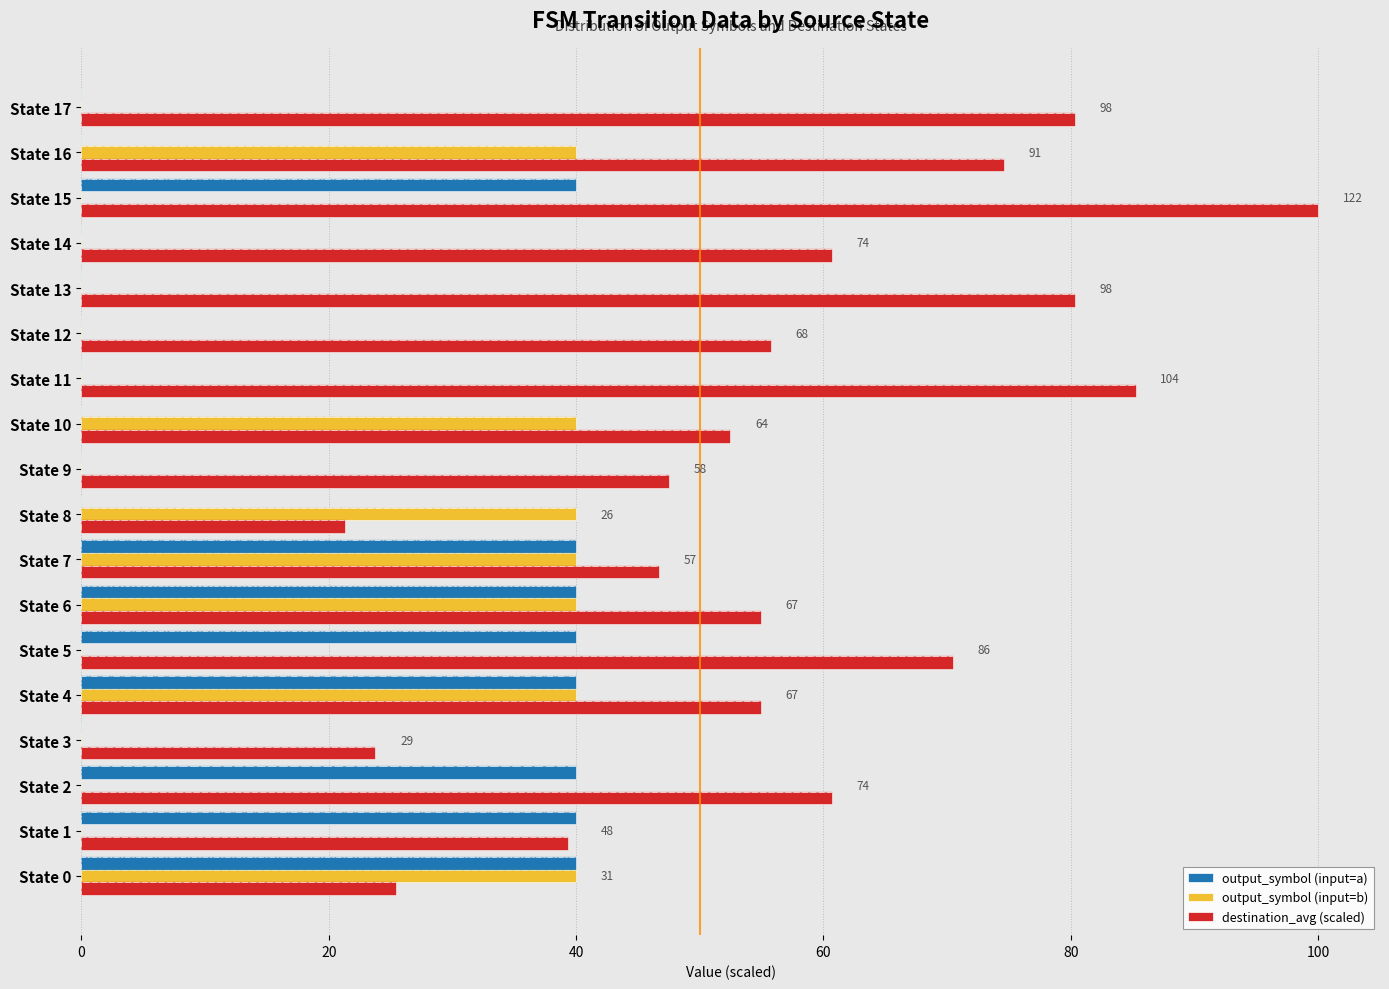

What is the average value of the output_symbol (input=a) series?

17.8